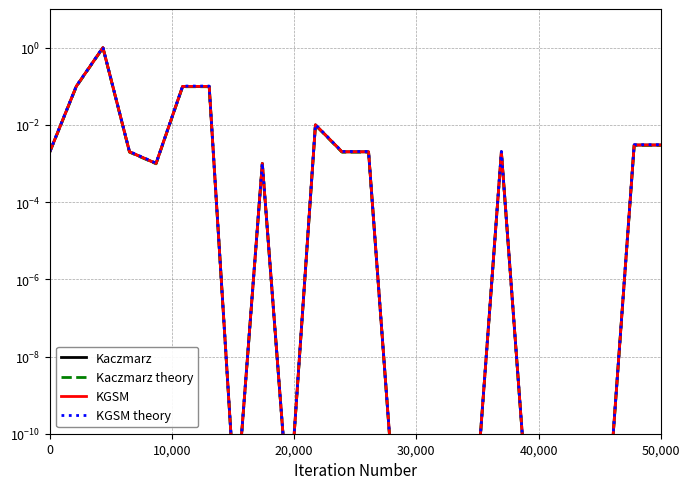

List the series in order of their peak value, lowest first.

Kaczmarz theory, Kaczmarz, KGSM, KGSM theory